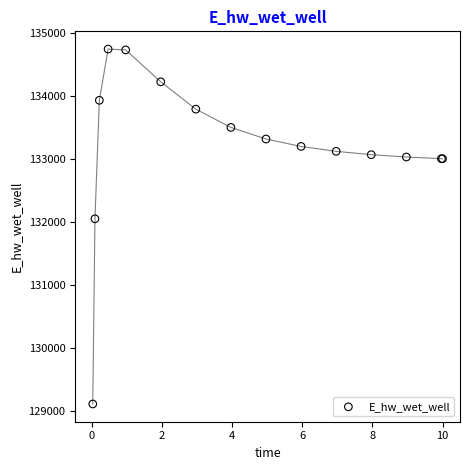

What Y value in the scatter plot is closest to 131931?

132054.6